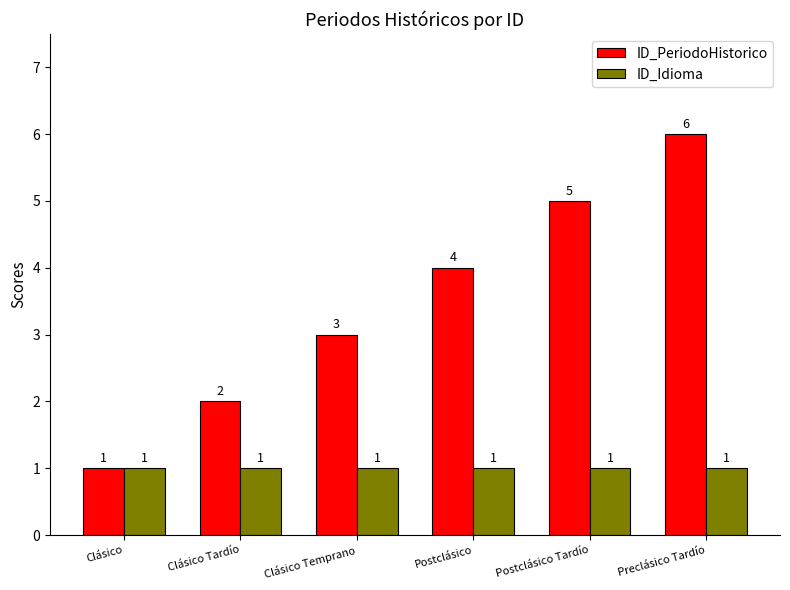

List the labels in order of ID_PeriodoHistorico value, largest first.

Preclásico Tardío, Postclásico Tardío, Postclásico, Clásico Temprano, Clásico Tardío, Clásico